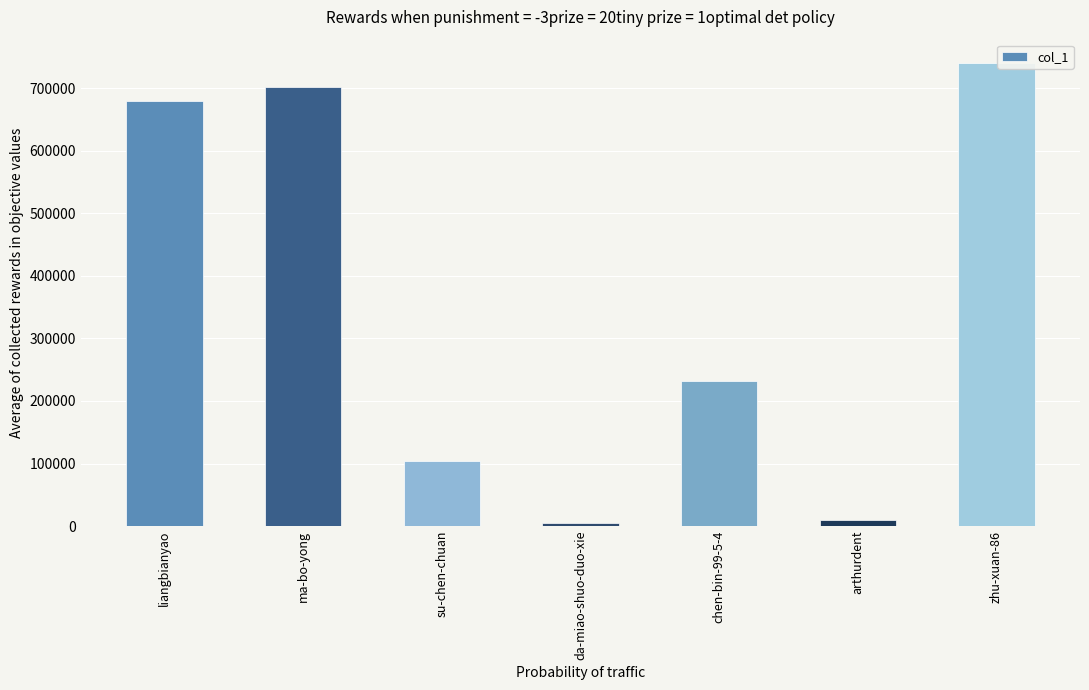

The value at arthurdent is 10372. True or false?

True